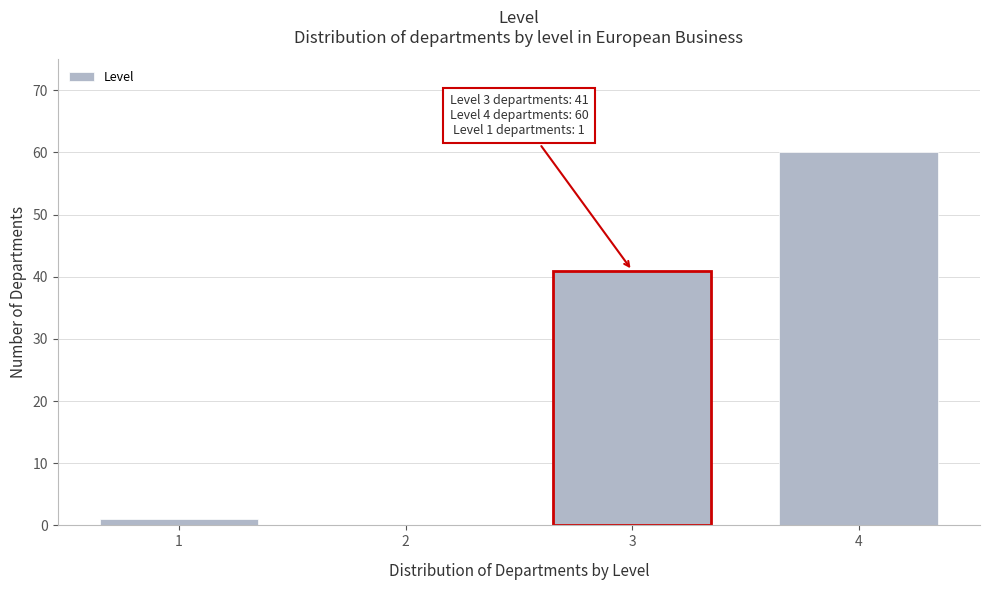

Which has a higher value, 2 or 3?

3